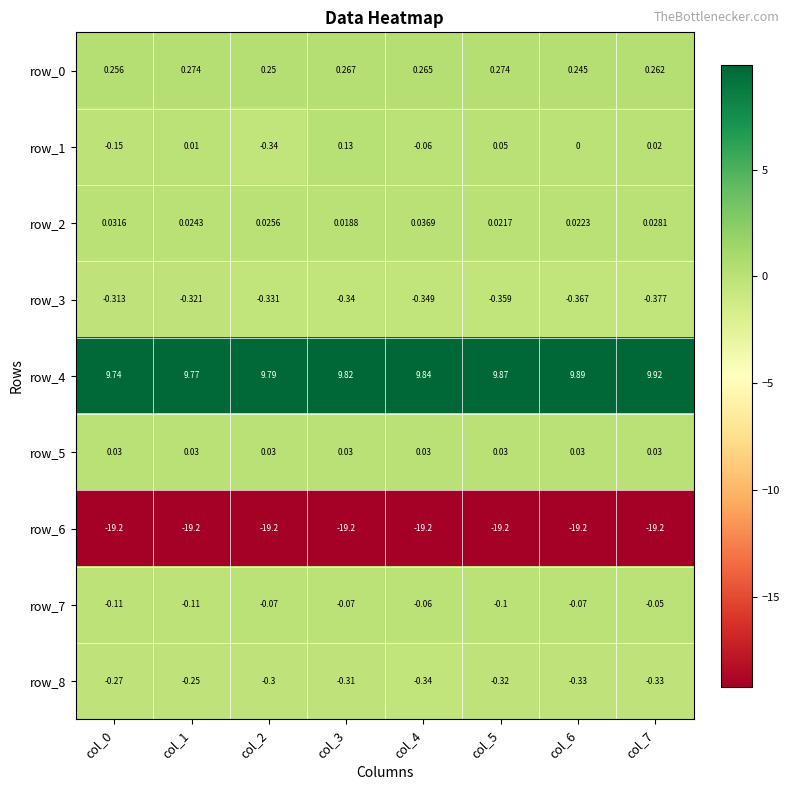

Is the value of row_6 at col_2 greater than the value of row_3 at col_1?

No